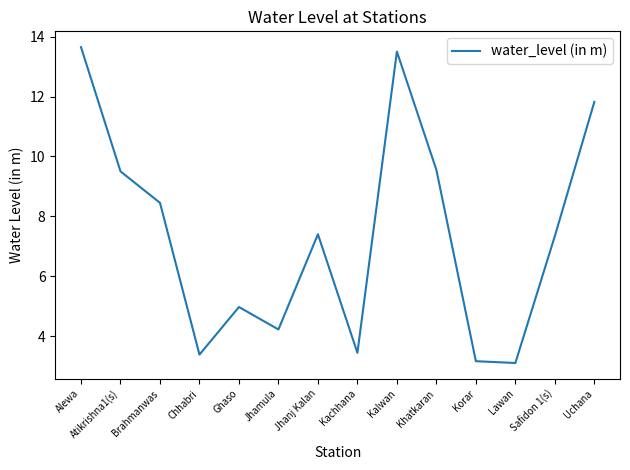

Is it true that the value at Lawan is 2.1?

False